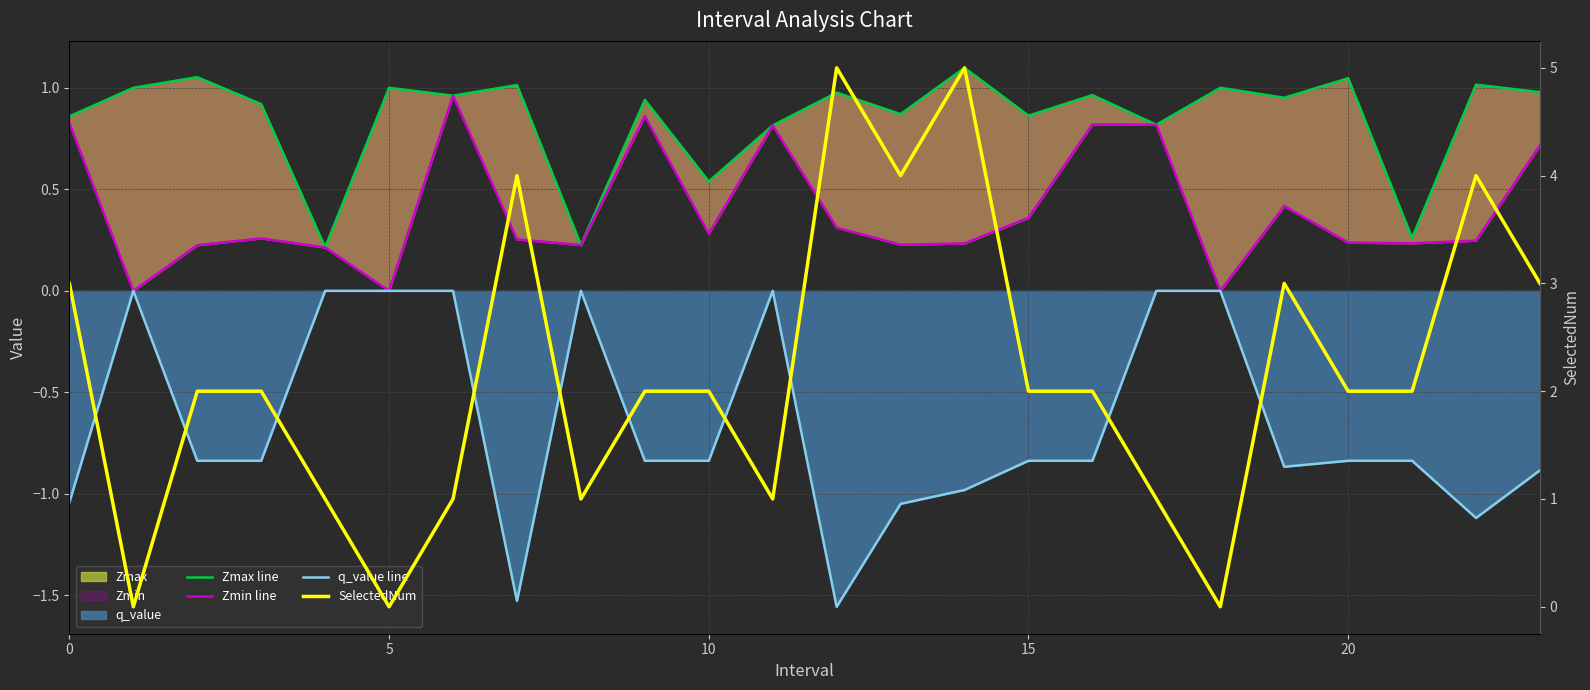

At which label does SelectedNum reach its minimum?

5